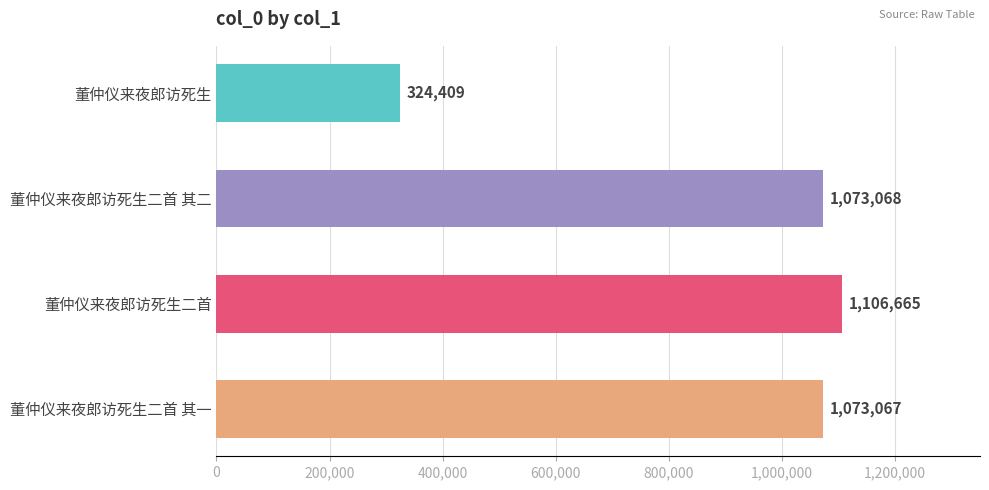

What is the difference between the second highest and minimum values?

748659